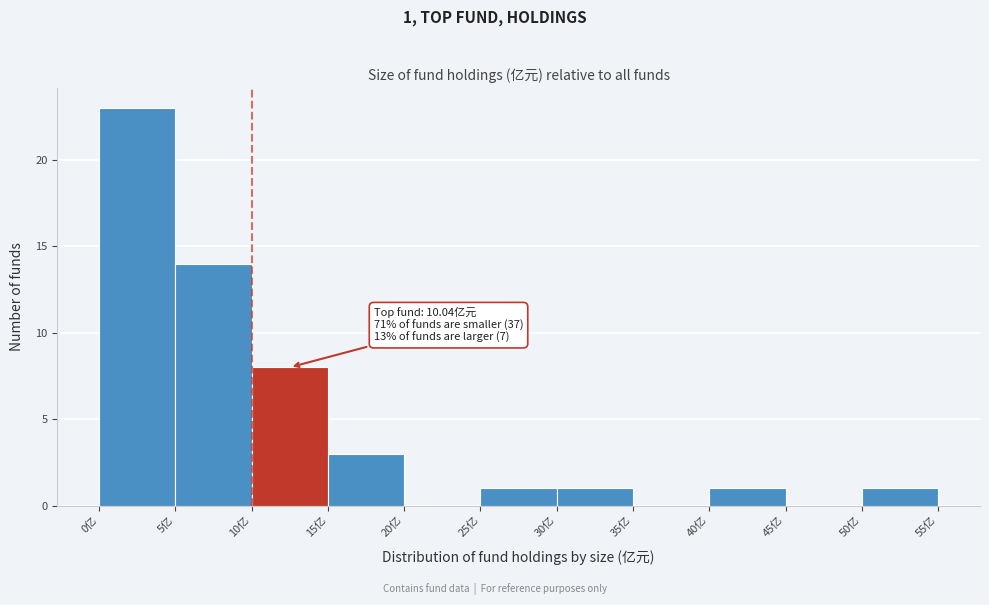

Over which range of the x-axis is the bar tallest?

0 to 5